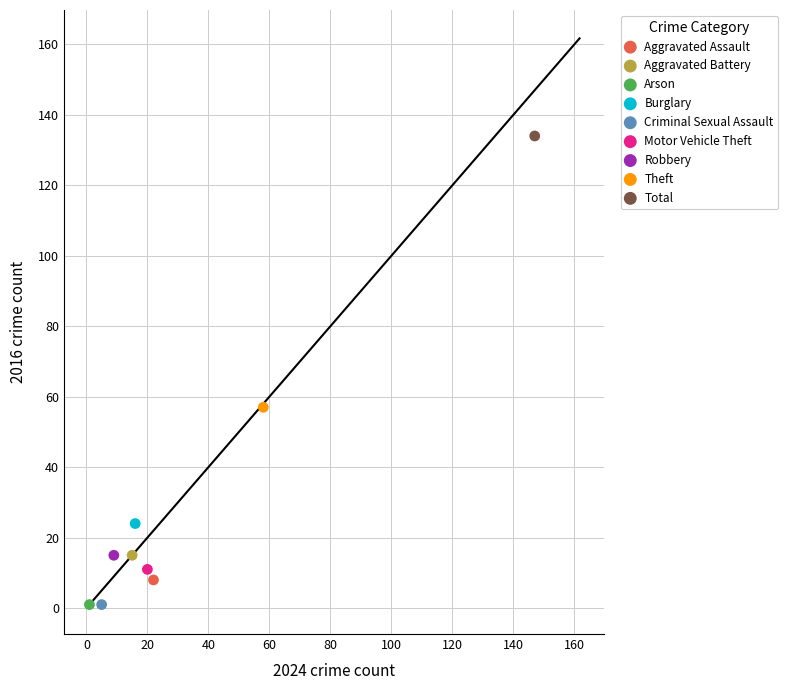

What are all the series names shown in the legend?

Aggravated Assault, Aggravated Battery, Arson, Burglary, Criminal Sexual Assault, Motor Vehicle Theft, Robbery, Theft, Total